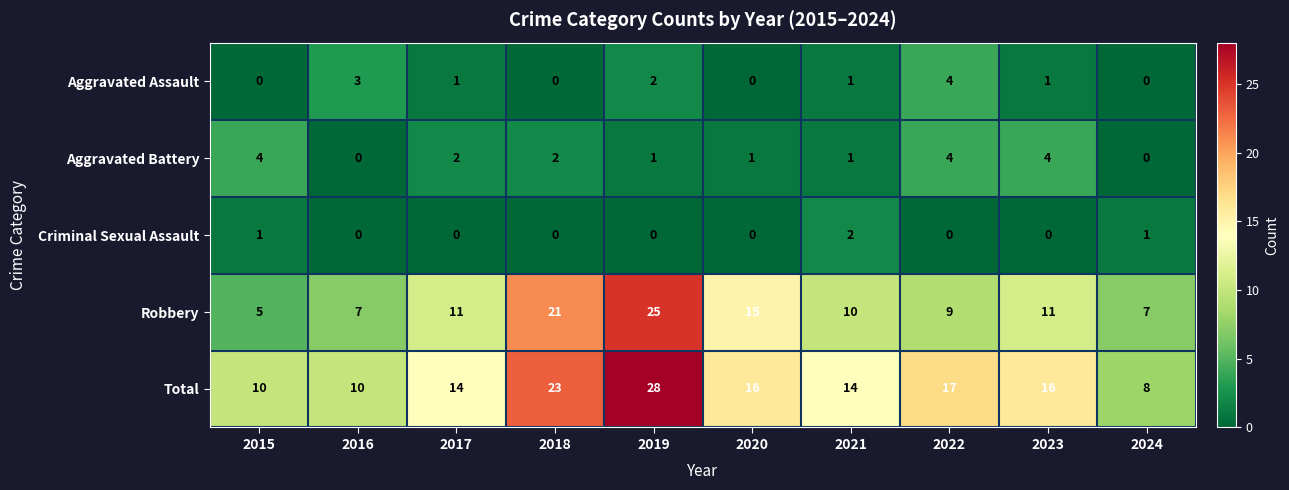

Between 2016 and 2018, which series saw the biggest shift?

Robbery